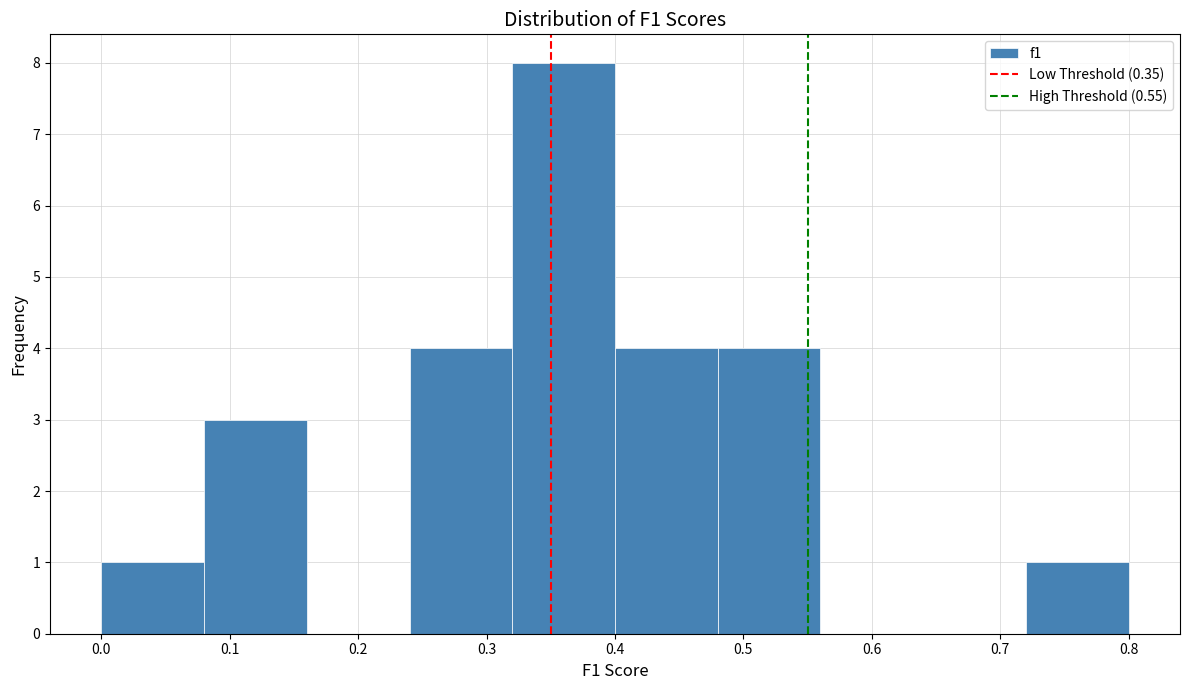

How tall is the bar that spans 0.08 to 0.16 on the x-axis? The values are not printed on the chart, so give them approximately, as read against the axis.

3